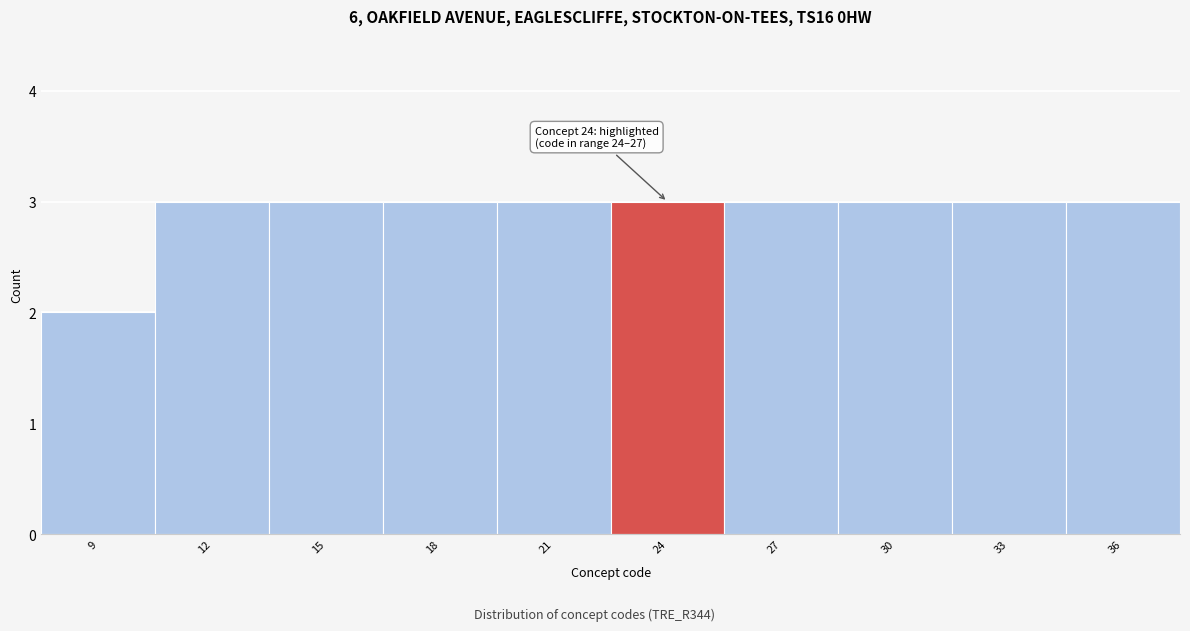

Reading left to right, extract all data points from this chart.

9=2	12=3	15=3	18=3	21=3	24=3	27=3	30=3	33=3	36=3